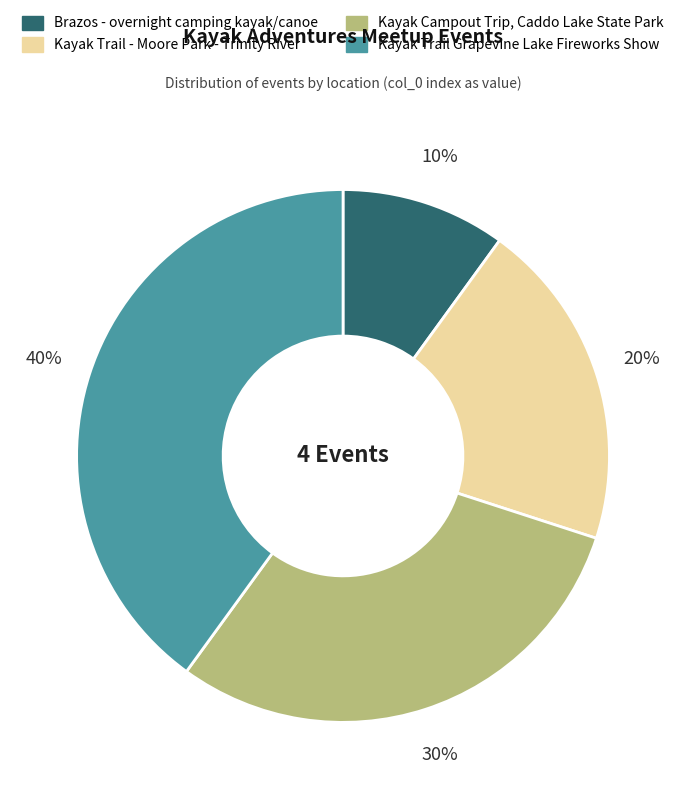

Approximately how many times larger is the value at Kayak Campout Trip, Caddo Lake State Park compared to Kayak Trail - Moore Park - Trinity River?

1.5